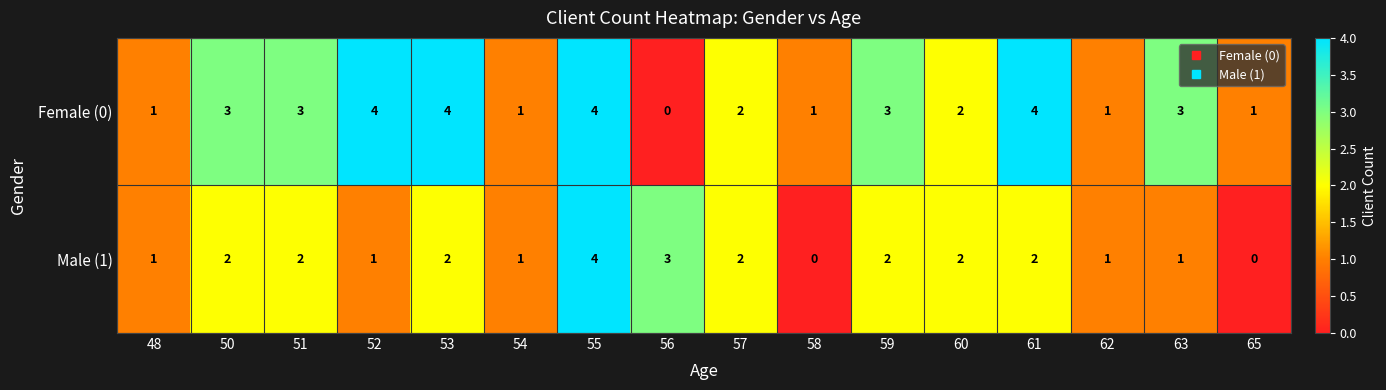

What is the greatest value displayed?

4